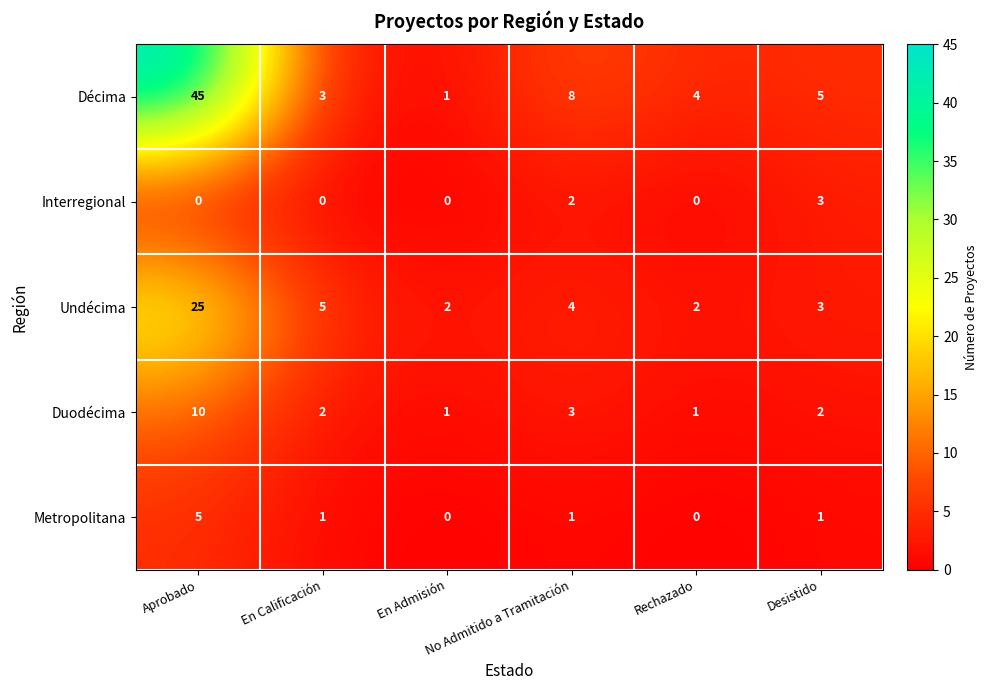

What is the highest value of the Duodécima series?

10